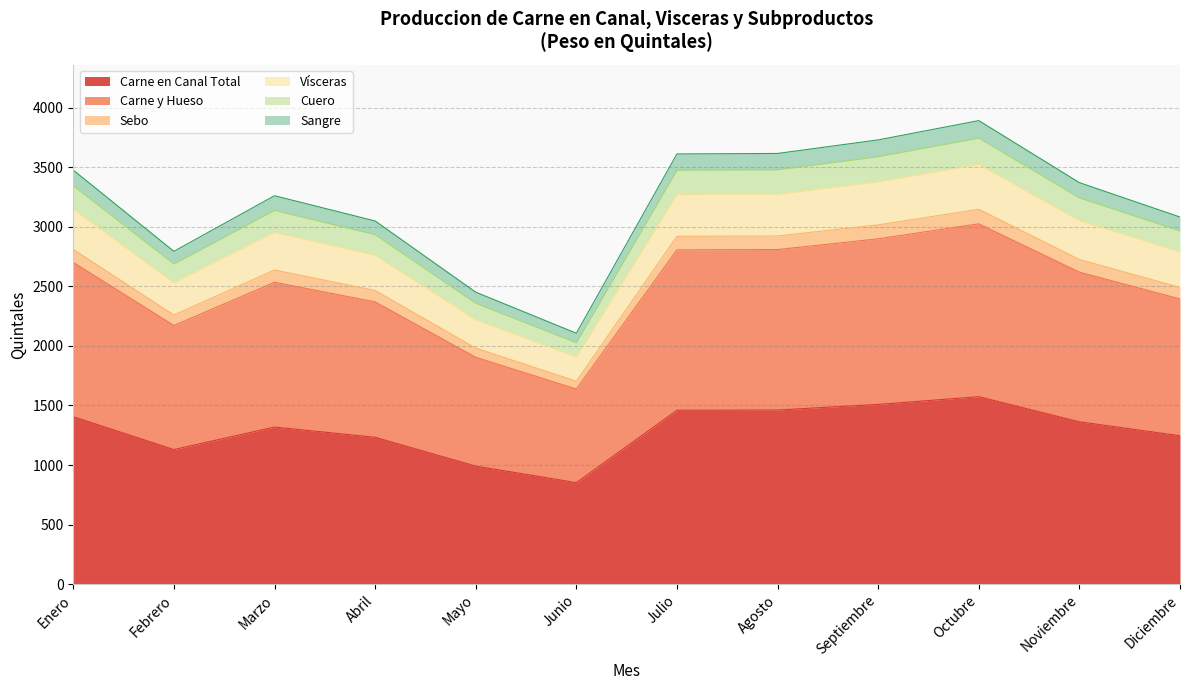

At how many categories does at least one series exceed 2533?

10